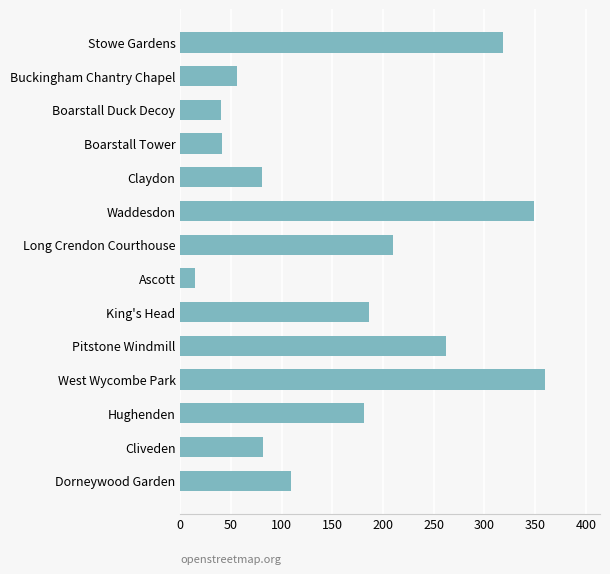

Approximately how many times larger is the value at Hughenden compared to Long Crendon Courthouse?

0.9